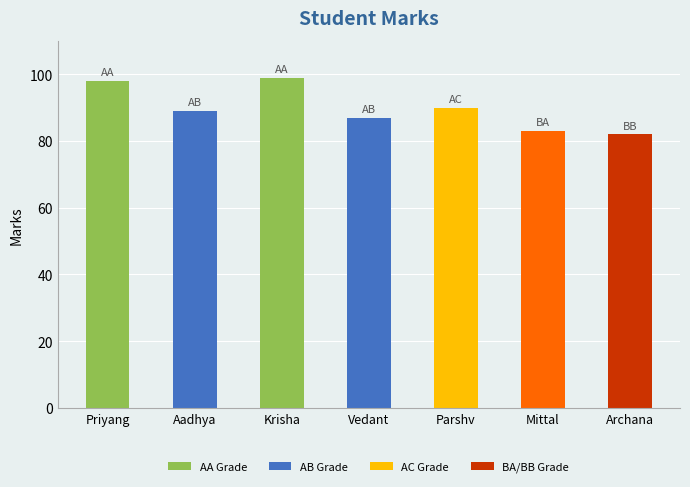

What is the difference between the maximum and second lowest values?

16